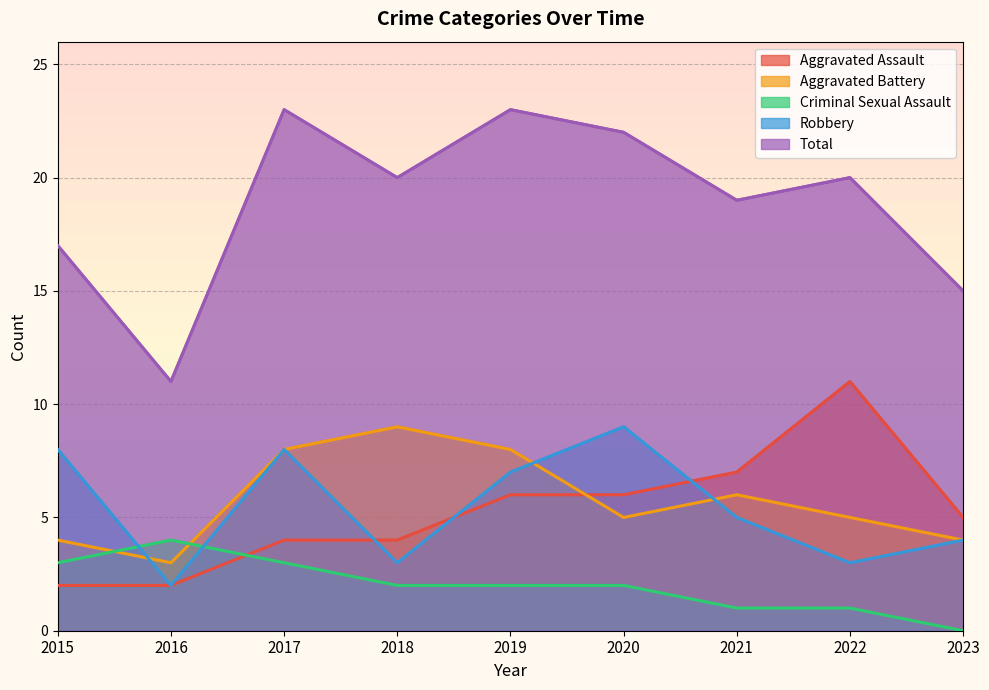

Which category has the highest value in the Total series?

2017